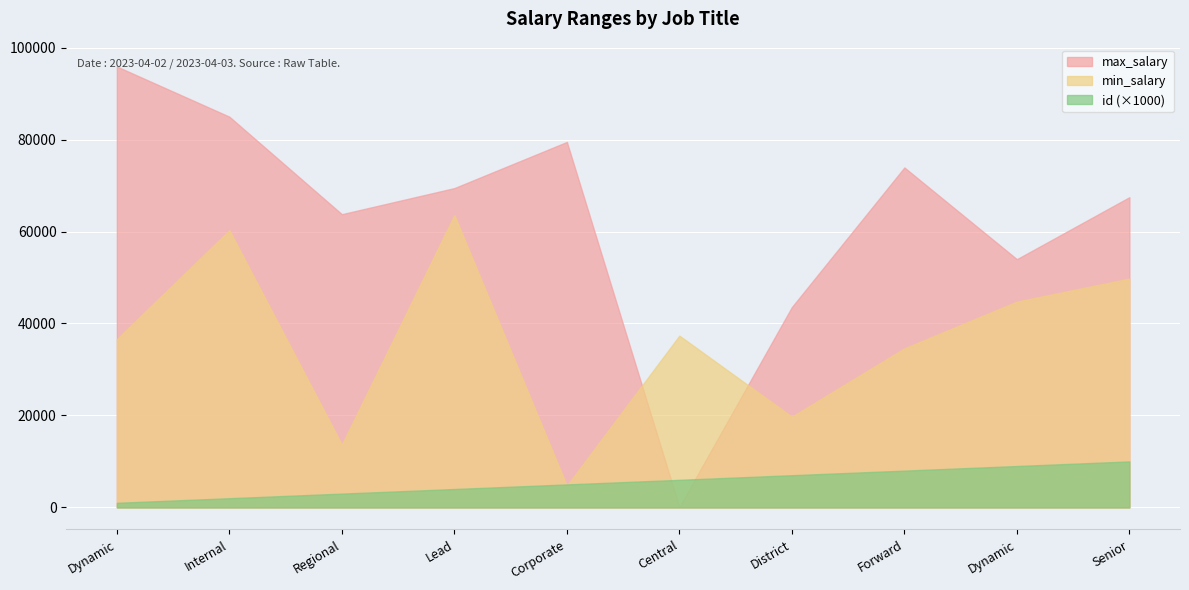

True or false: id and min_salary cross at least once.

False